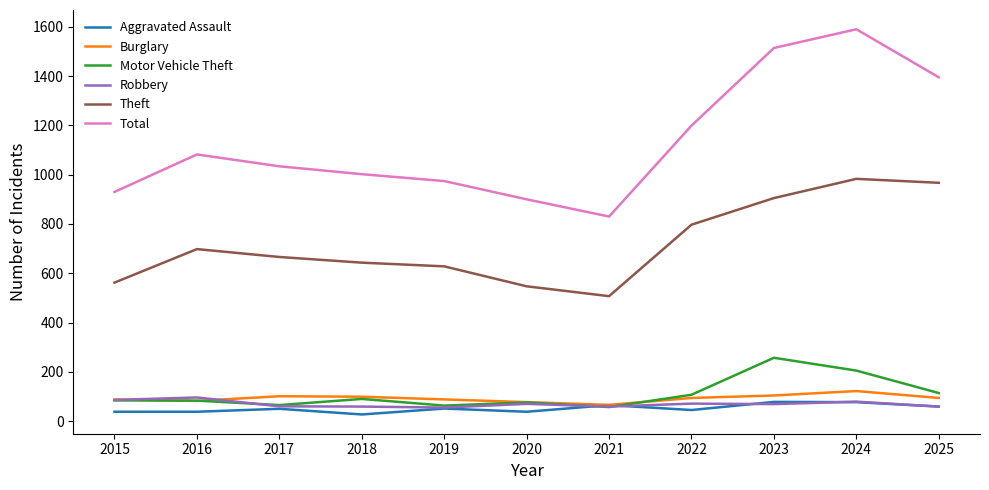

What is the difference between the highest and lowest values at 2019?

923